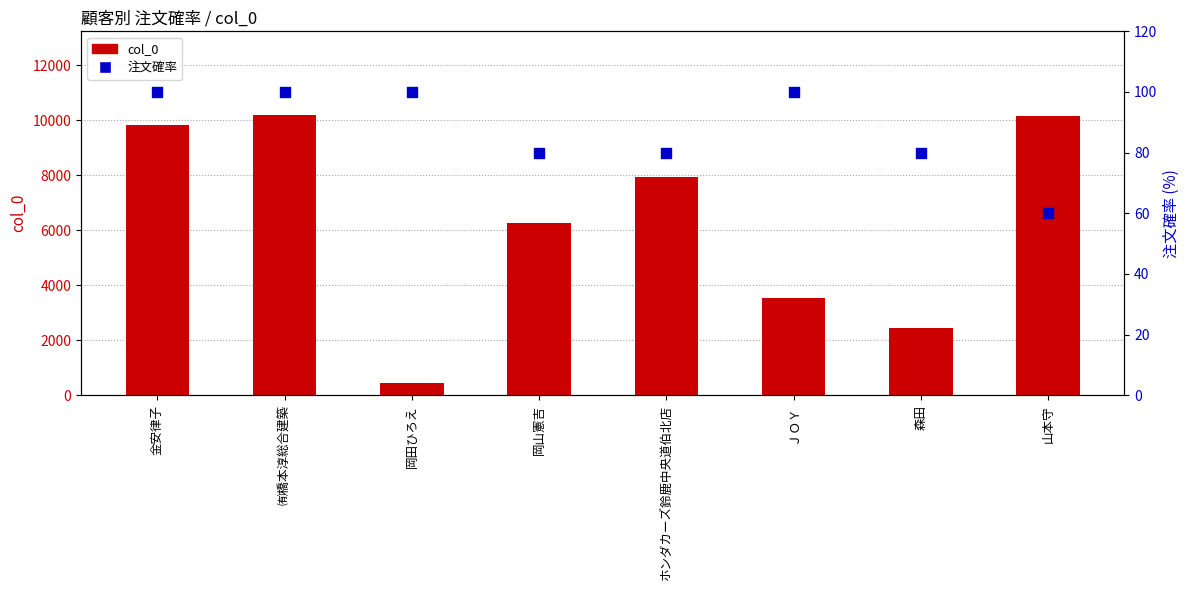

Which series reaches the maximum Y coordinate?

col_0